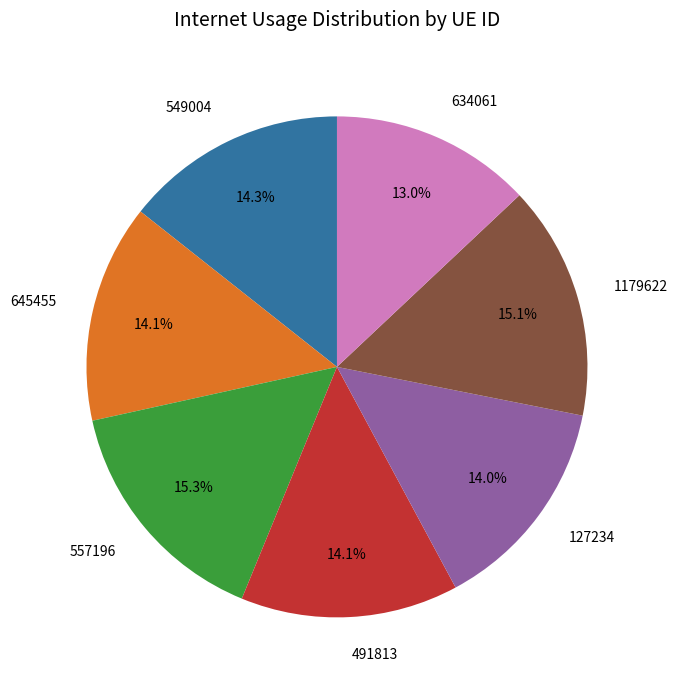

To the nearest percent, what is the difference between the largest and smallest slice percentages?

2%